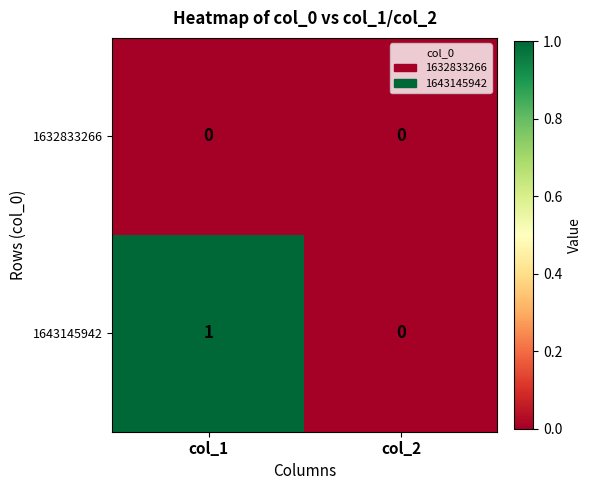

Reading left to right, what are all the values shown in this chart?

1632833266: 0	0
1643145942: 1	0